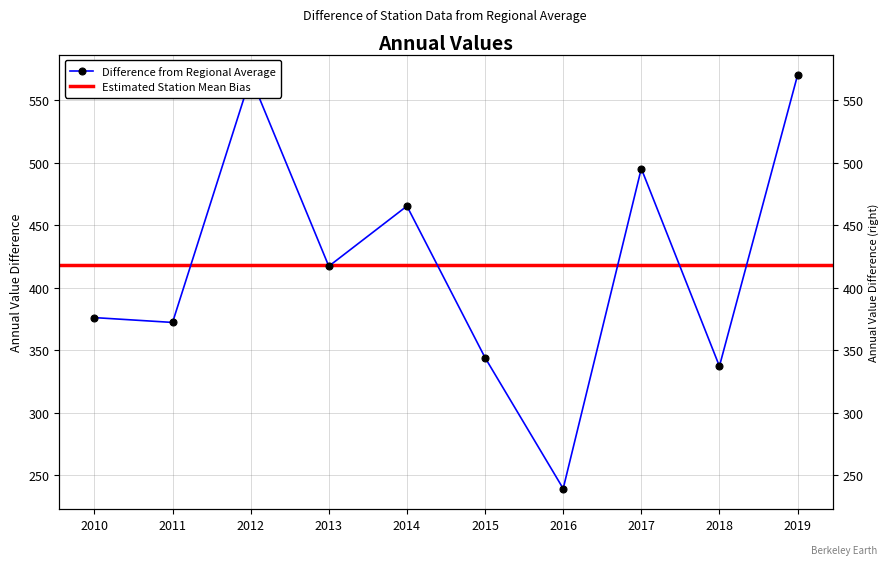

Reading left to right, extract all data points from this chart.

376.1	372.3	568.6	417.2	465.4	344.1	239.3	495.4	337.2	570.0